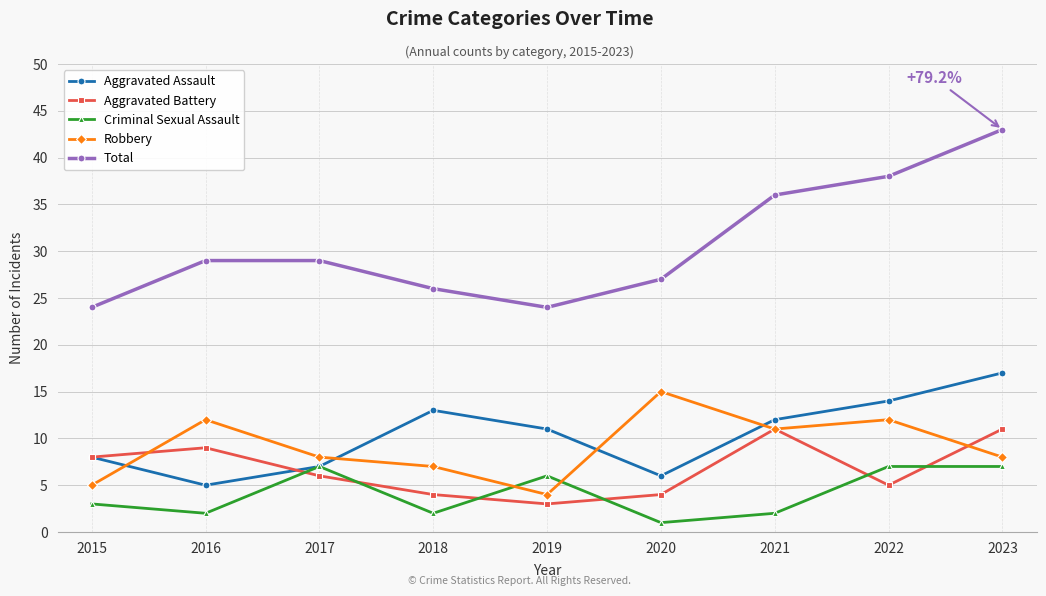

What is the total value across all series at 2017?

57